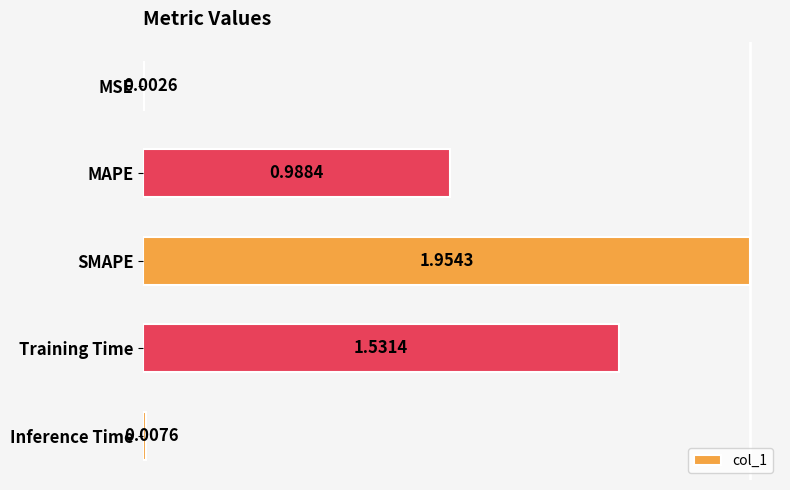

Which label corresponds to the largest value in the chart?

SMAPE